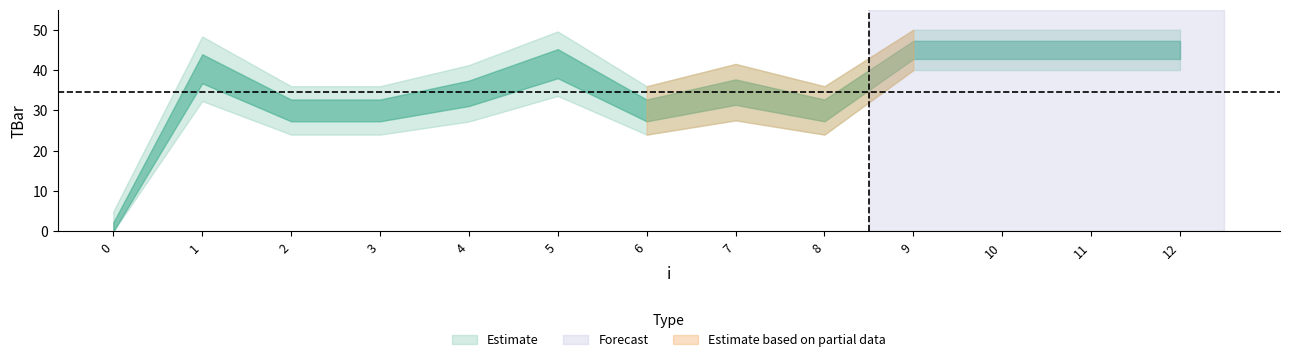

What is the value of the 10th point from the left?

45.0